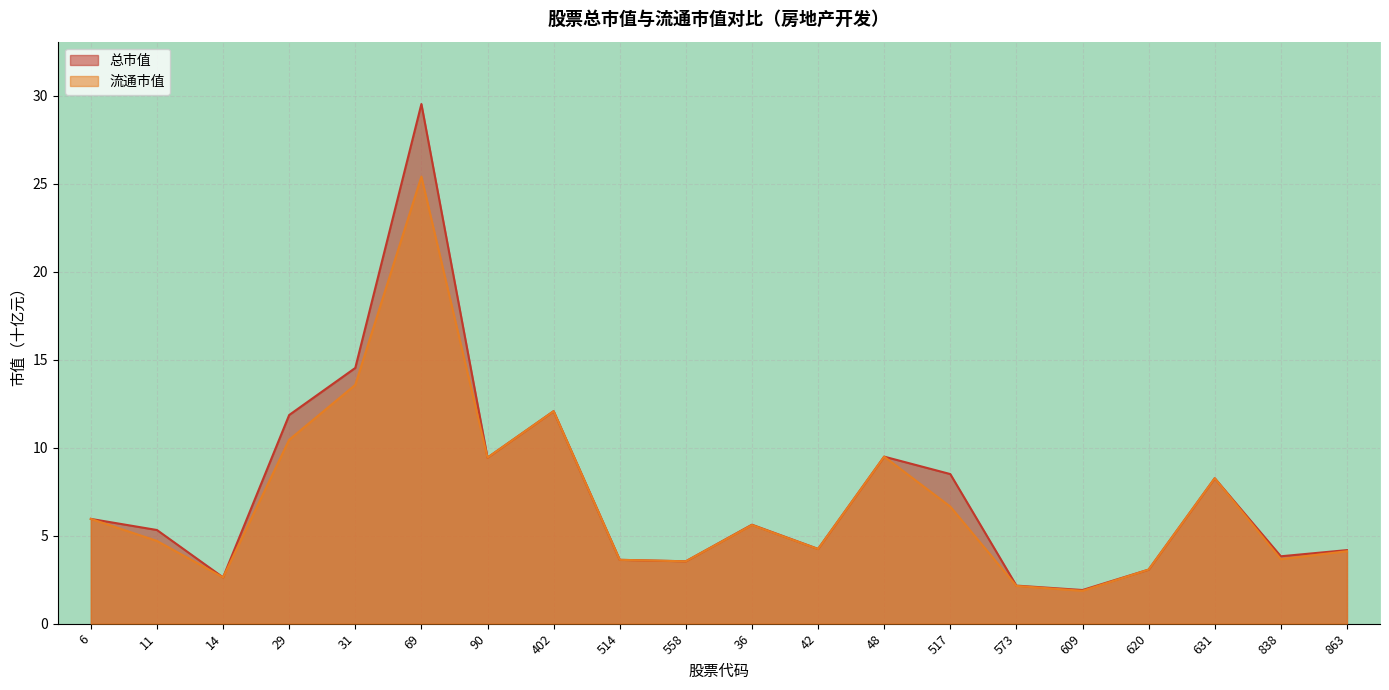

At which label does 总市值 reach its peak?

69